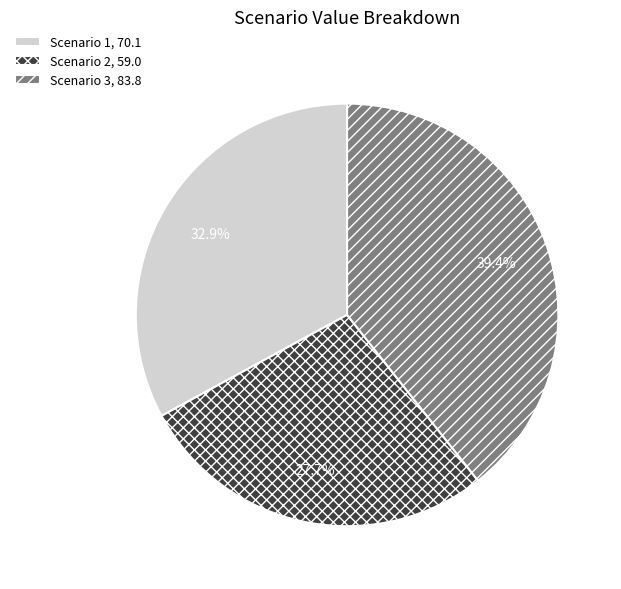

Approximately how many times larger is the value at Scenario 3 compared to Scenario 2?

1.4